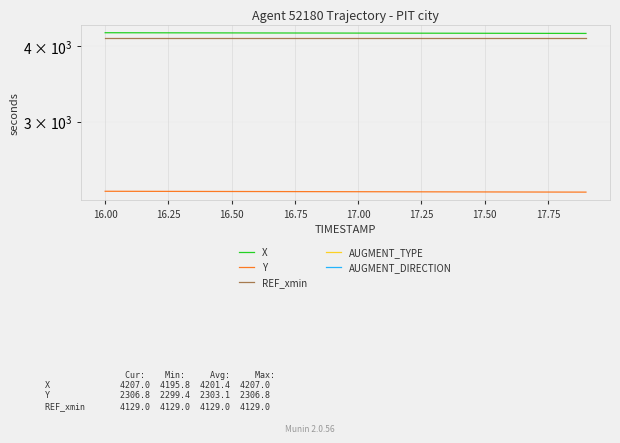

What is the difference between the X values at 16.50 and 17.75?

3.0